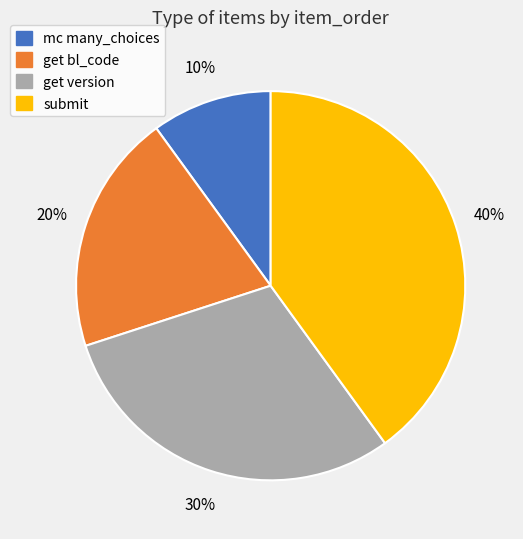

To the nearest percent, what is the difference between the mc many_choices and get version slice percentages?

20%